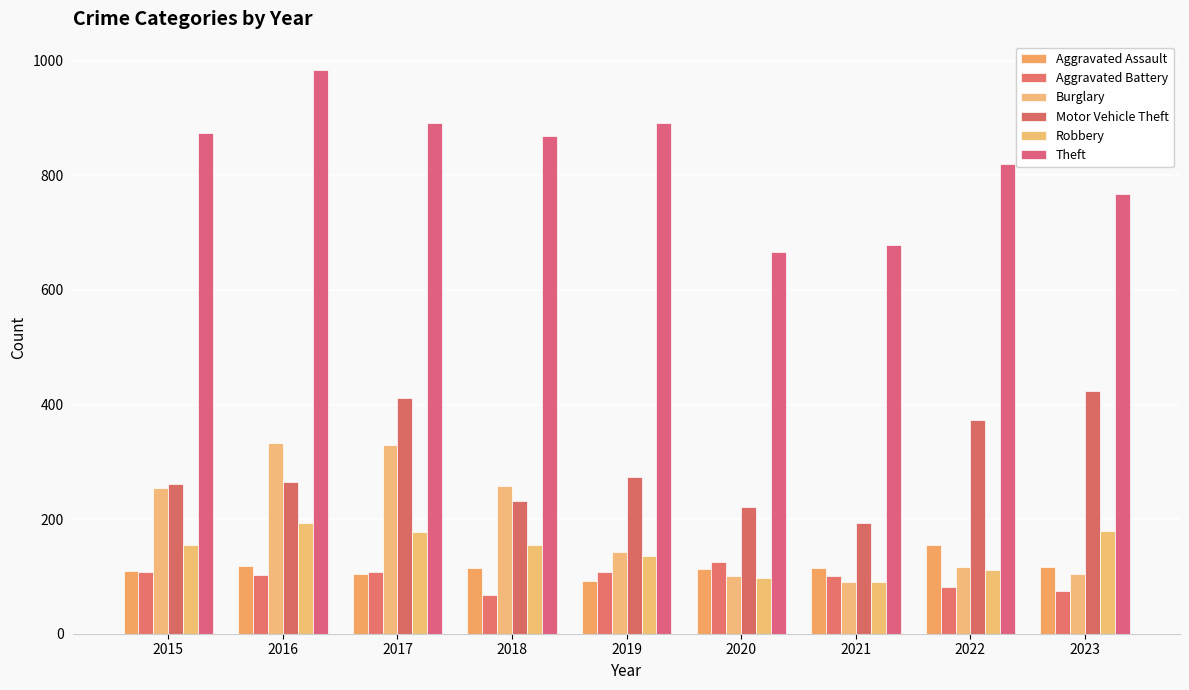

What is the minimum value for Burglary?

90